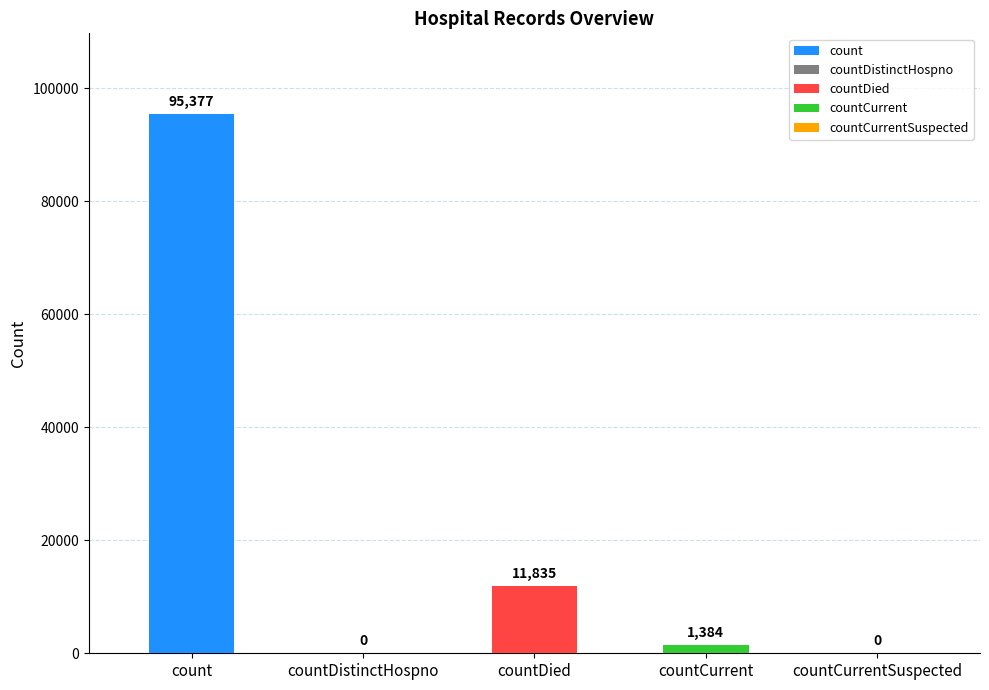

Which category has the lowest value across all series?

countDistinctHospno